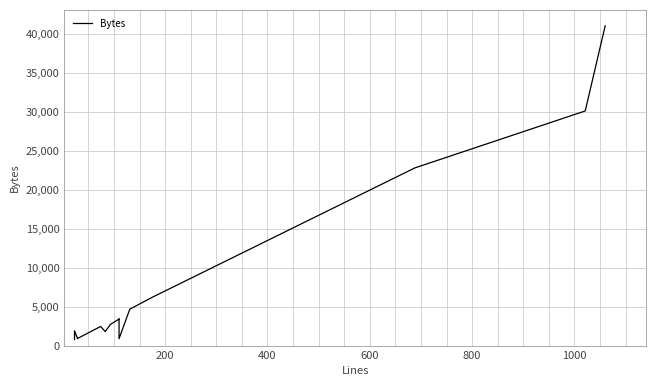

The chart shows a value of 1077 at 8. True or false?

False